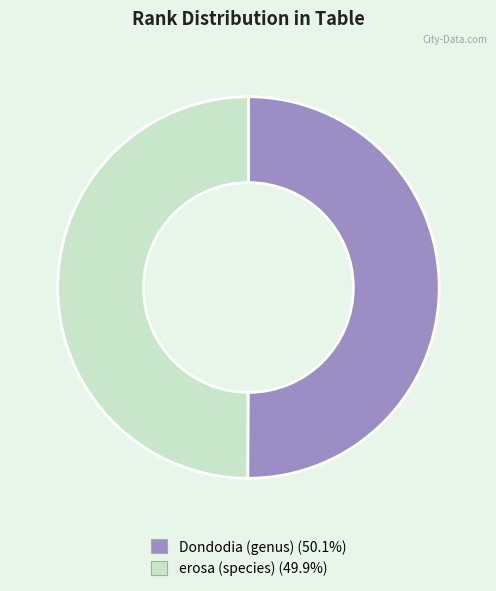

Is the sum of Dondodia (genus) and erosa (species) greater than half?

Yes